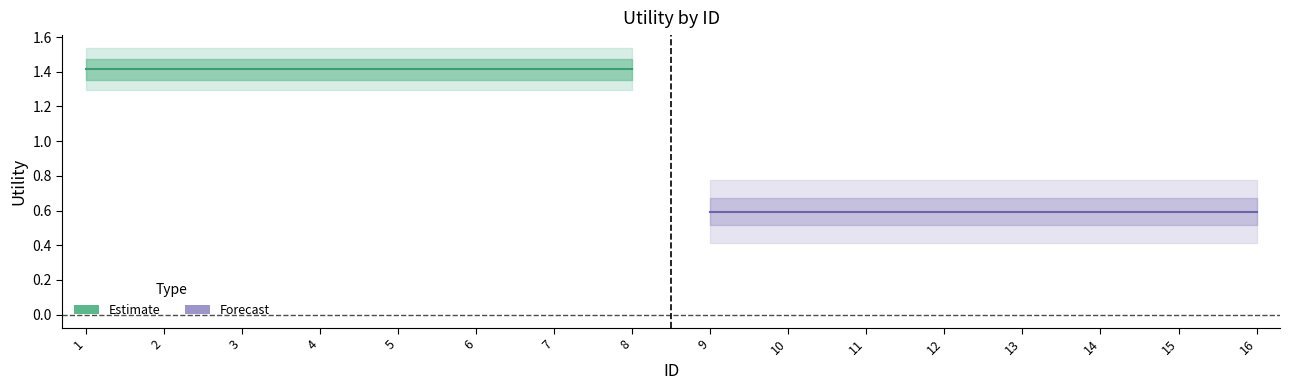

Where is Estimate nearest to the value 1?

1